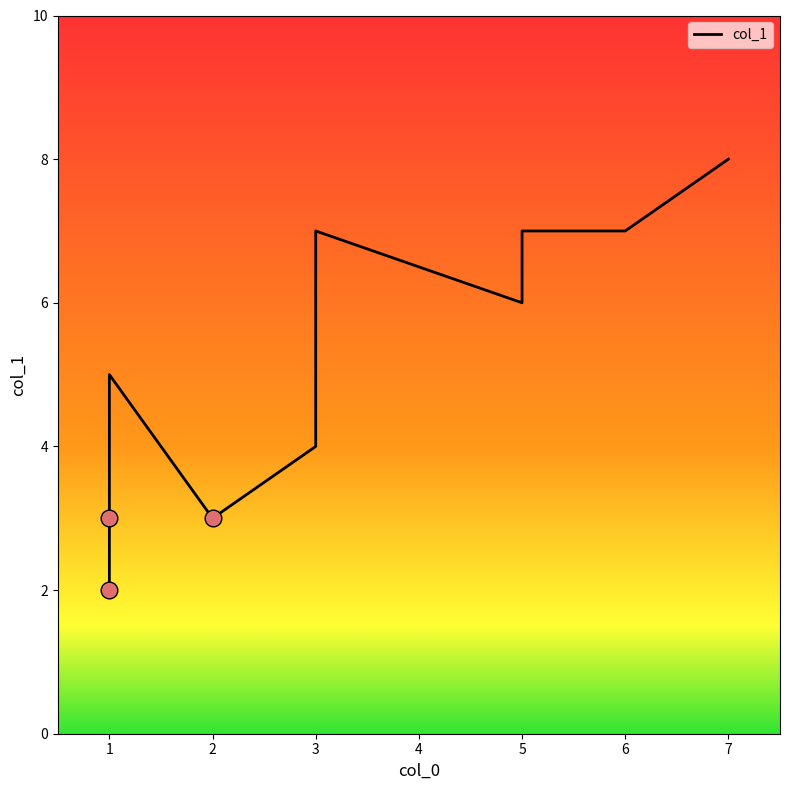

The chart shows a value of 4 at 3. True or false?

True